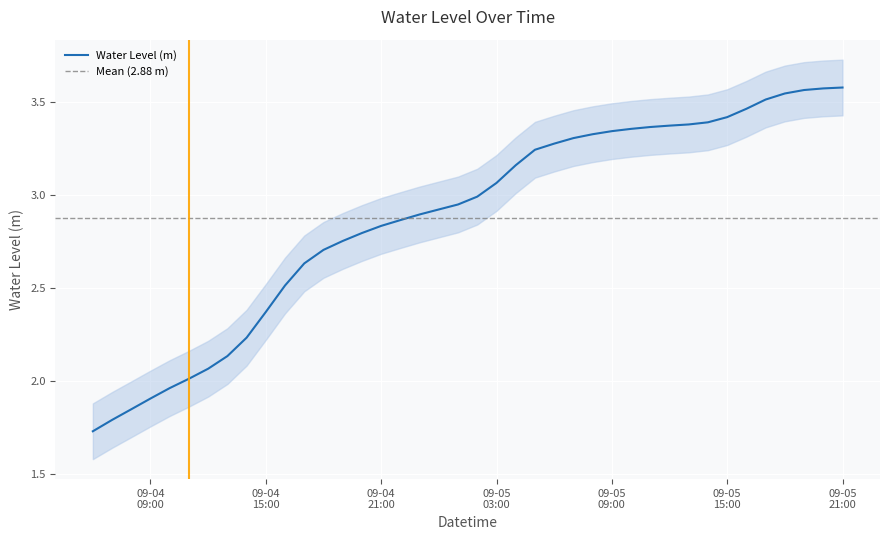

What is the sum of the values at 2023-09-04 17:00:00 and 2023-09-04 12:00:00?

4.7